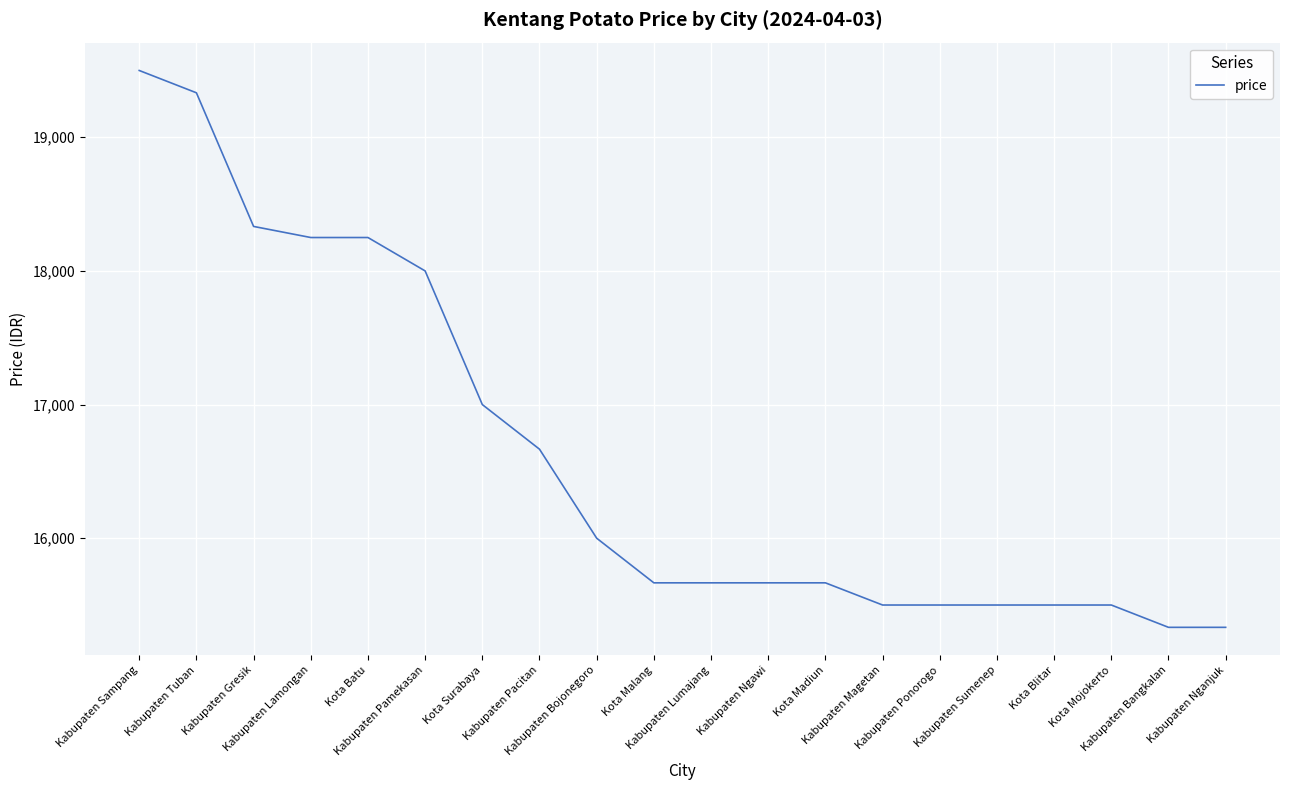

Where does the data first go above 15666?

Kabupaten Sampang